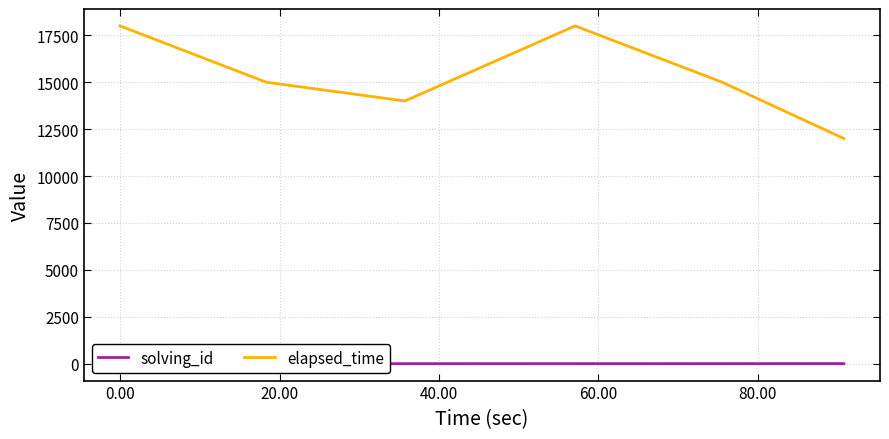

What is the total value across all series at 20.00?

14003